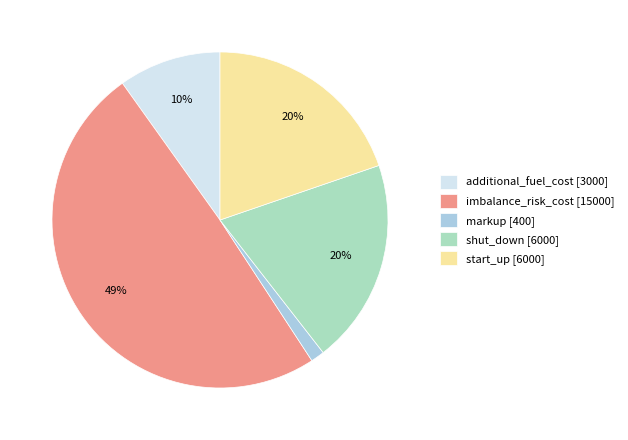

How many slices are in this pie chart?

5